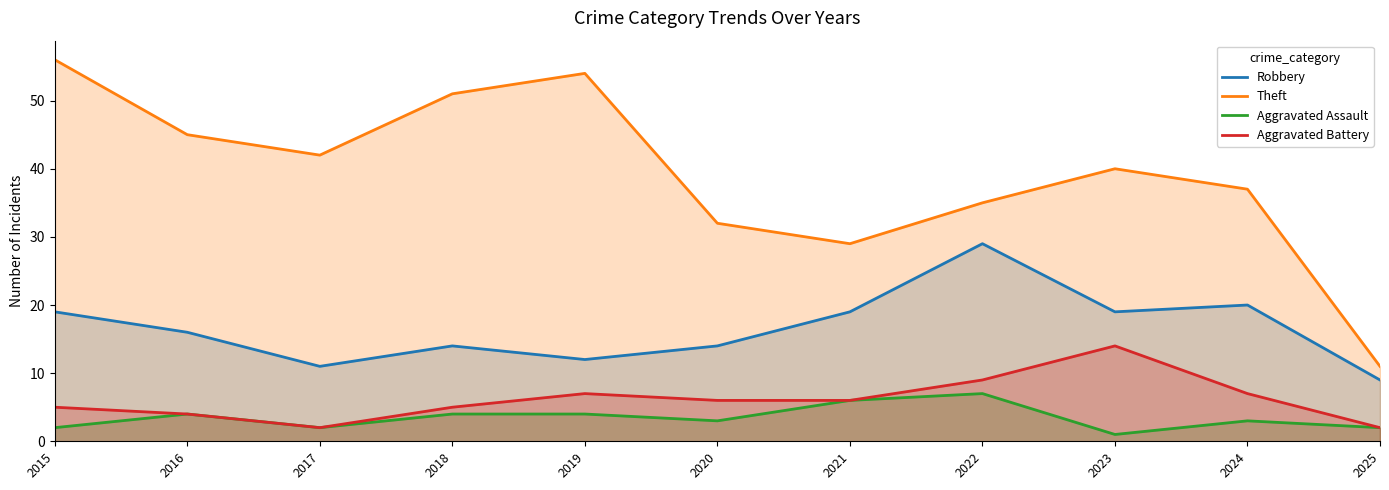

Which category has the lowest value in the Aggravated Assault series?

2023